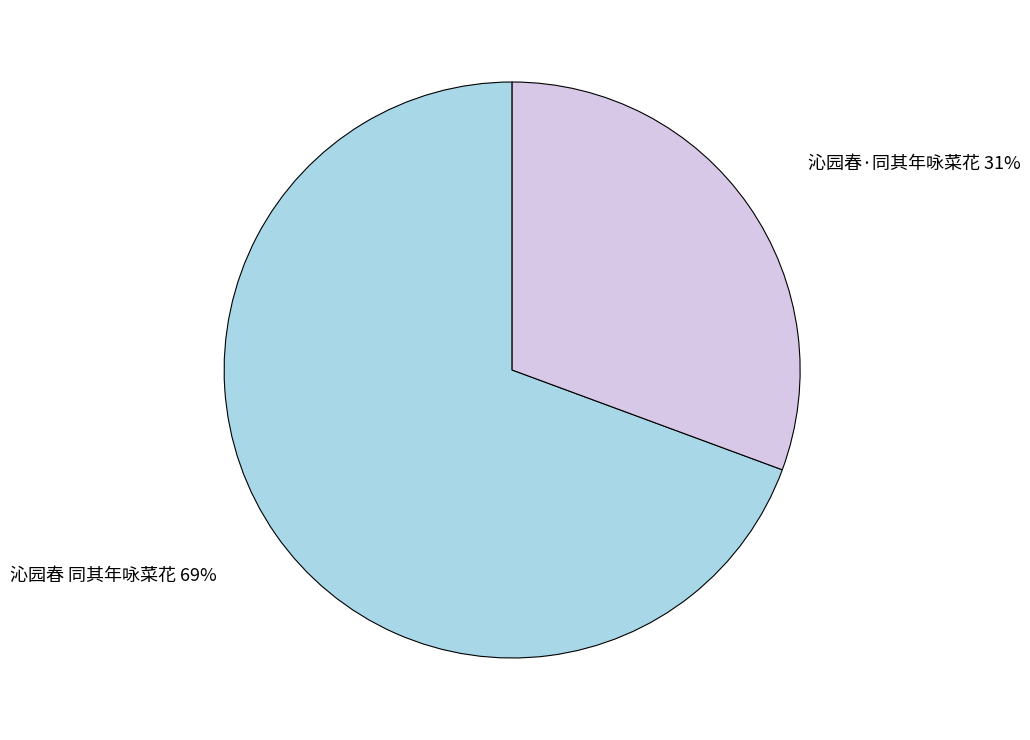

To the nearest percent, what percentage of the pie is 沁园春 同其年咏菜花?

69%